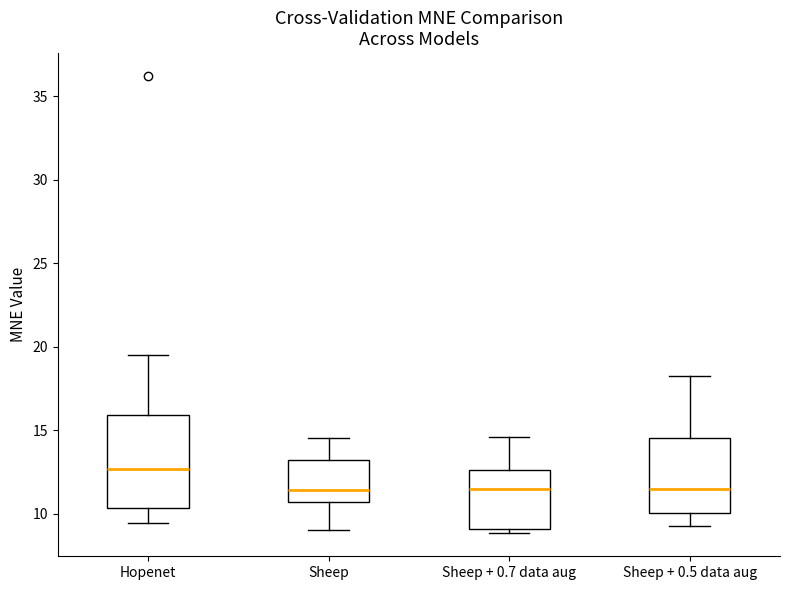

Comparing the boxes themselves (not the whiskers), which one is the tallest?

Hopenet